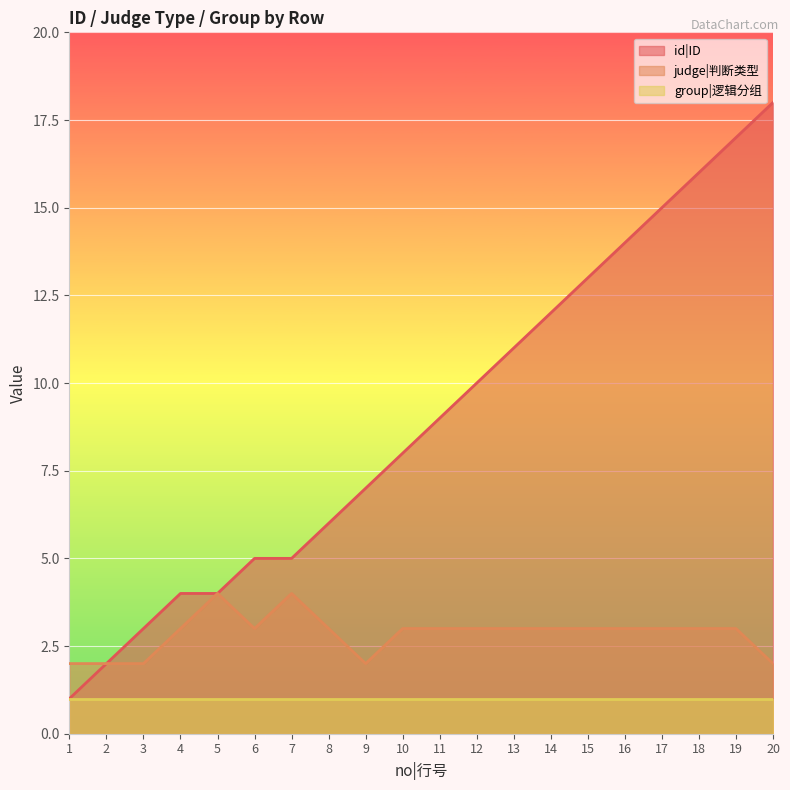

Rank the series at 13 from lowest to highest value.

group|逻辑分组, judge|判断类型, id|ID